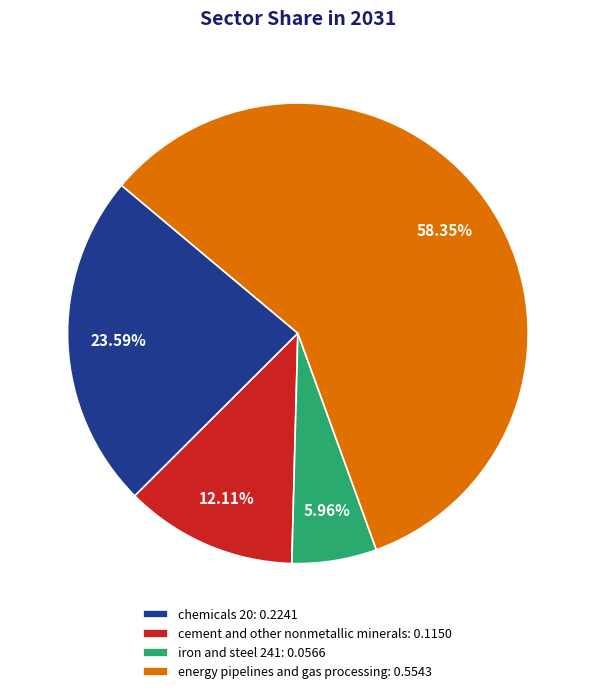

To the nearest percent, what is the difference between the chemicals 20 and energy pipelines and gas processing slice percentages?

35%